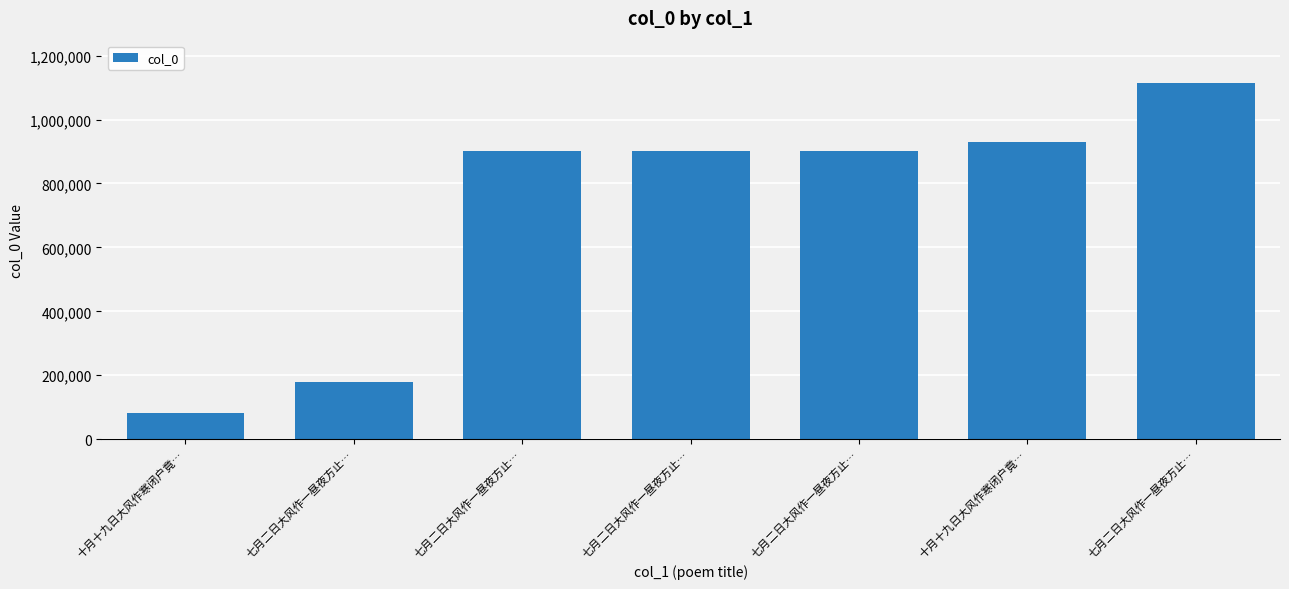

What is the sum of the values at 七月二日大风作一昼夜方止… and 十月十九日大风作寒闭户竟…?

983343